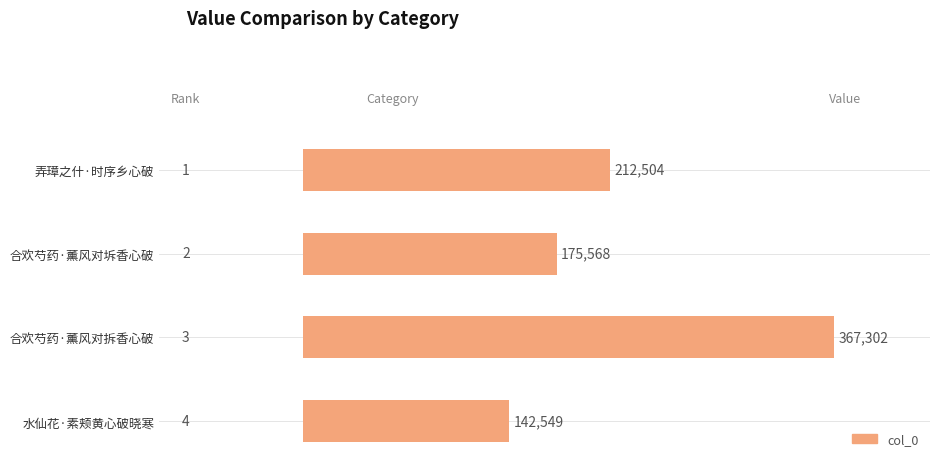

How many values are below 212504?

2